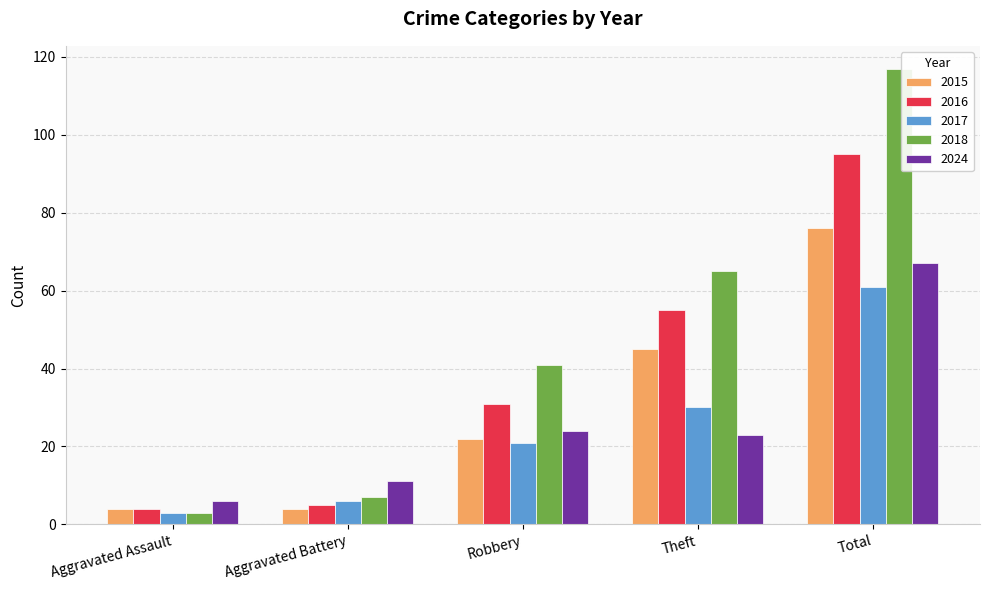

Reading left to right, transcribe all the data shown in this chart.

2015: 4	4	22	45	76
2016: 4	5	31	55	95
2017: 3	6	21	30	61
2018: 3	7	41	65	117
2024: 6	11	24	23	67